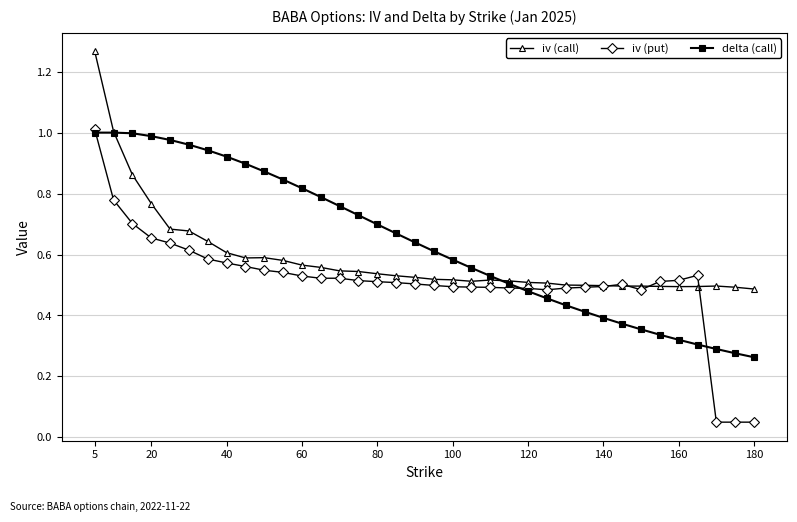

Does the chart have visible grid lines?

Yes